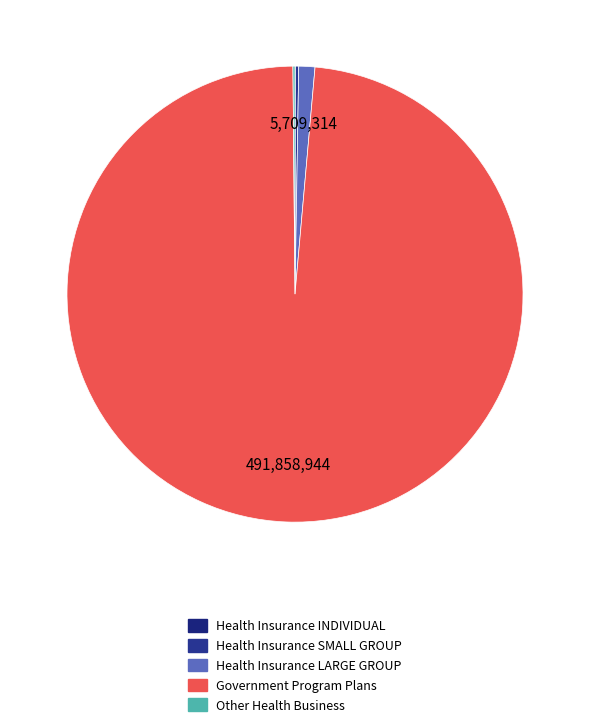

Which slice is the largest?

Government Program Plans